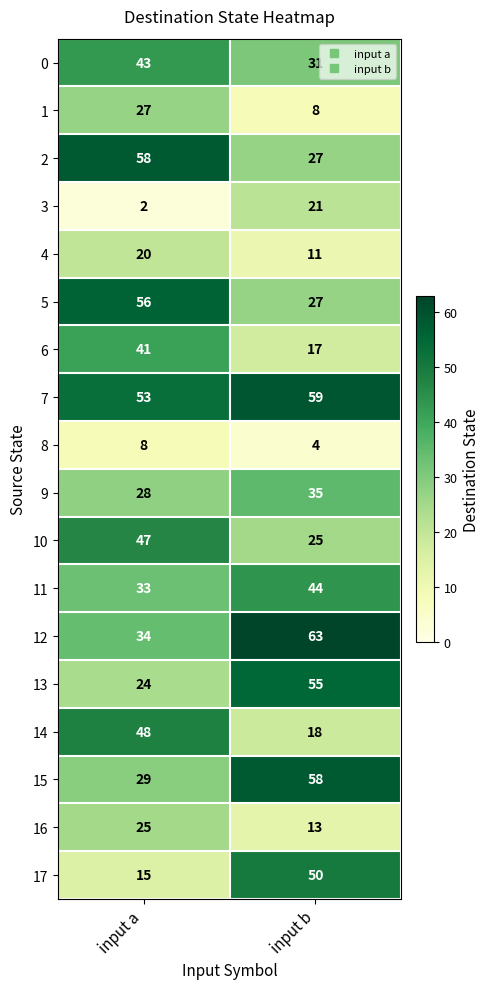

Which category has the lowest value in the 12 series?

input a